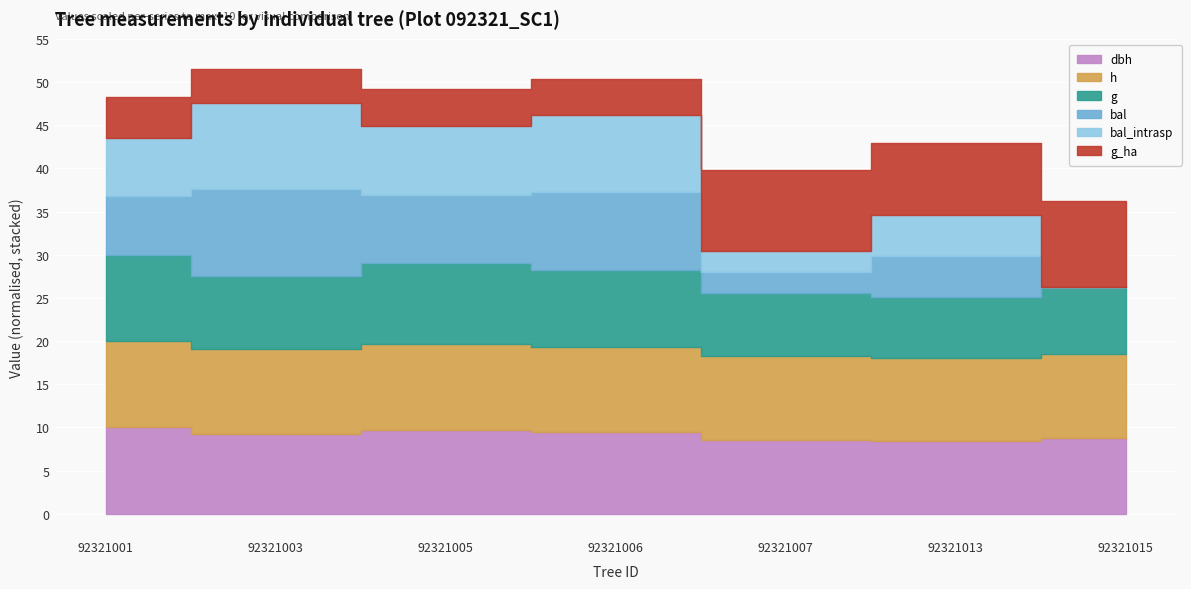

True or false: bal and bal_intrasp cross at least once.

False